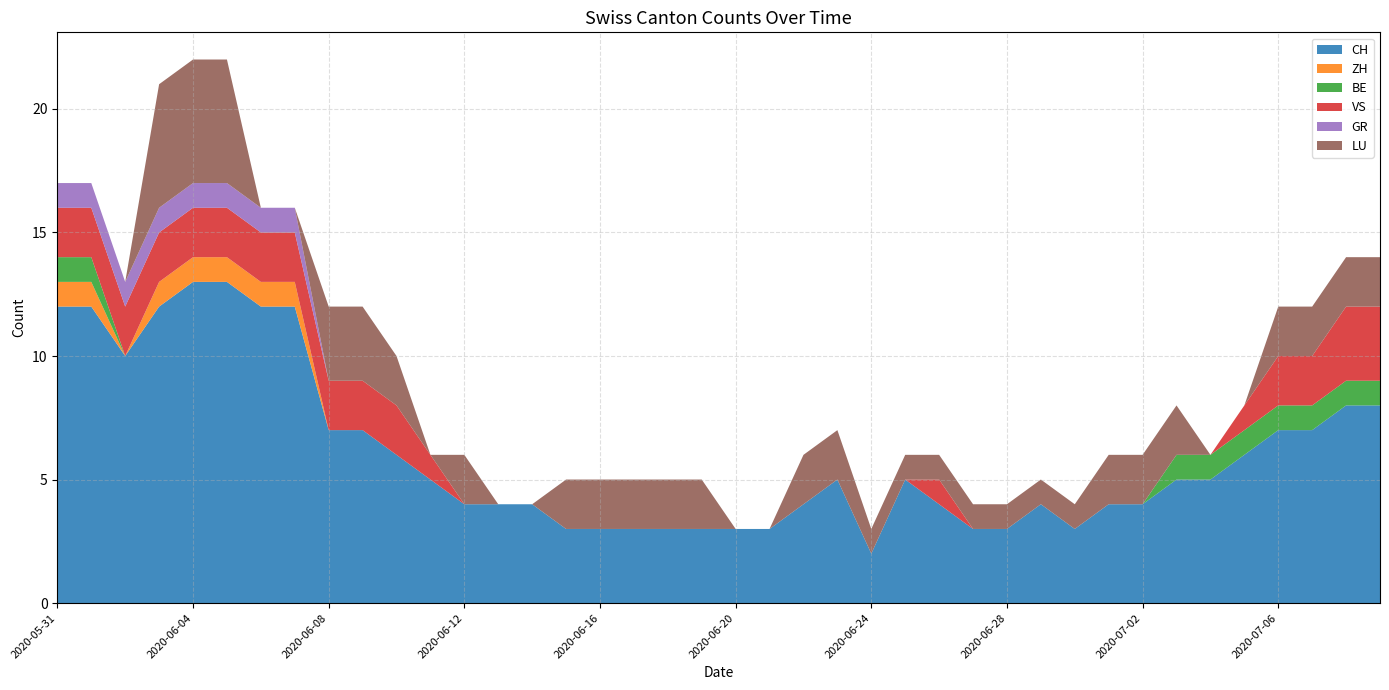

Reading left to right, what are all the values shown in this chart?

CH: 12	12	10	12	13	13	12	12	7	7	6	5	4	4	4	3	3	3	3	3	3	3	4	5	2	5	4	3	3	4	3	4	4	5	5	6	7	7	8	8
ZH: 1	1	0	1	1	1	1	1	0	0	0	0	0	0	0	0	0	0	0	0	0	0	0	0	0	0	0	0	0	0	0	0	0	0	0	0	0	0	0	0
BE: 1	1	0	0	0	0	0	0	0	0	0	0	0	0	0	0	0	0	0	0	0	0	0	0	0	0	0	0	0	0	0	0	0	1	1	1	1	1	1	1
VS: 2	2	2	2	2	2	2	2	2	2	2	1	0	0	0	0	0	0	0	0	0	0	0	0	0	0	1	0	0	0	0	0	0	0	0	1	2	2	3	3
GR: 1	1	1	1	1	1	1	1	0	0	0	0	0	0	0	0	0	0	0	0	0	0	0	0	0	0	0	0	0	0	0	0	0	0	0	0	0	0	0	0
LU: 0	0	0	5	5	5	0	0	3	3	2	0	2	0	0	2	2	2	2	2	0	0	2	2	1	1	1	1	1	1	1	2	2	2	0	0	2	2	2	2